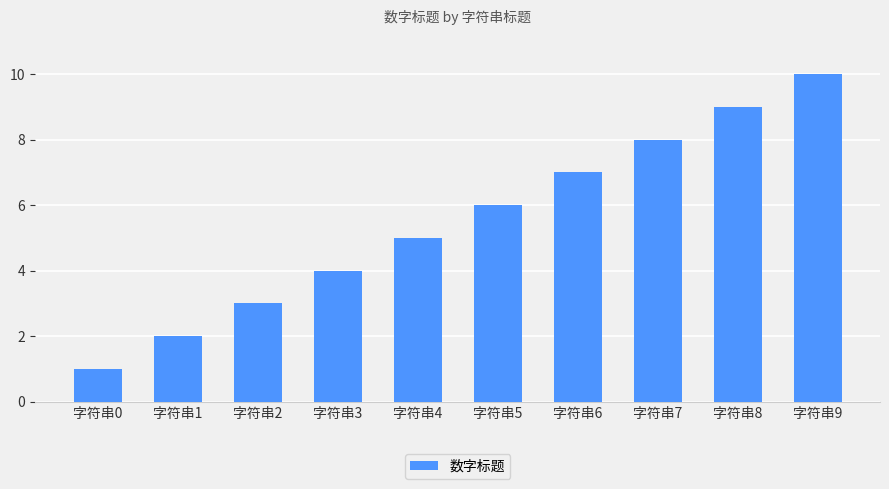

Does the chart contain stacked bars?

No